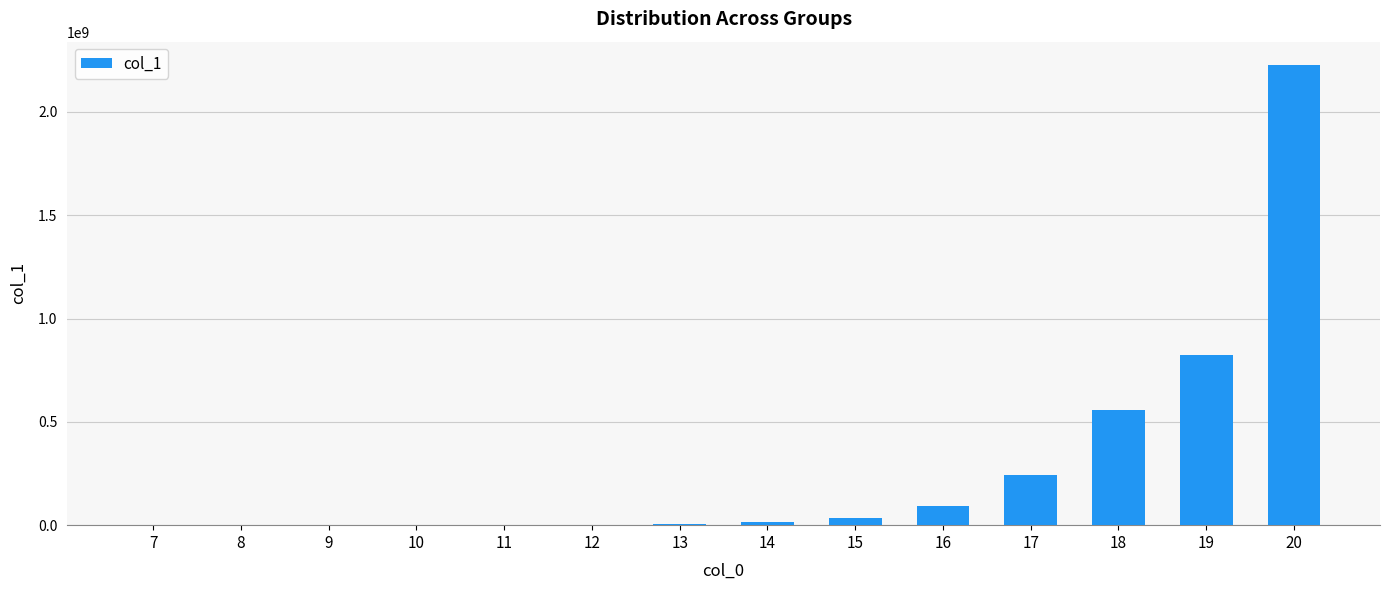

What is the maximum value shown in the chart?

2228174994